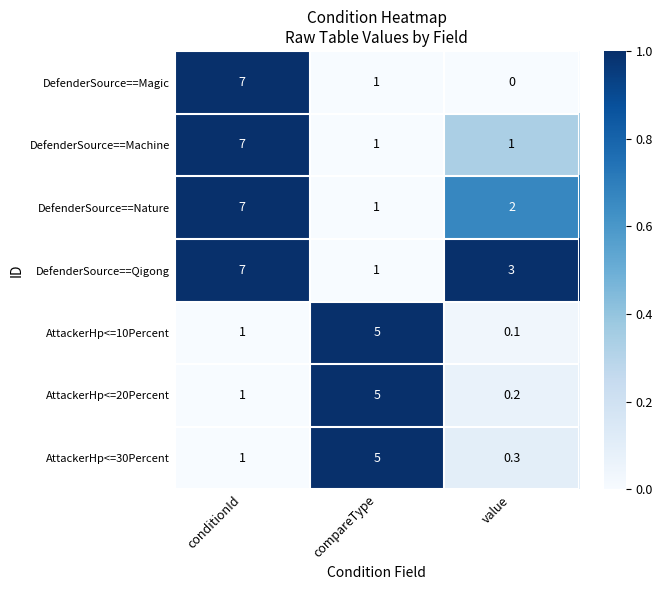

At which category is the sum across all series the highest?

conditionId